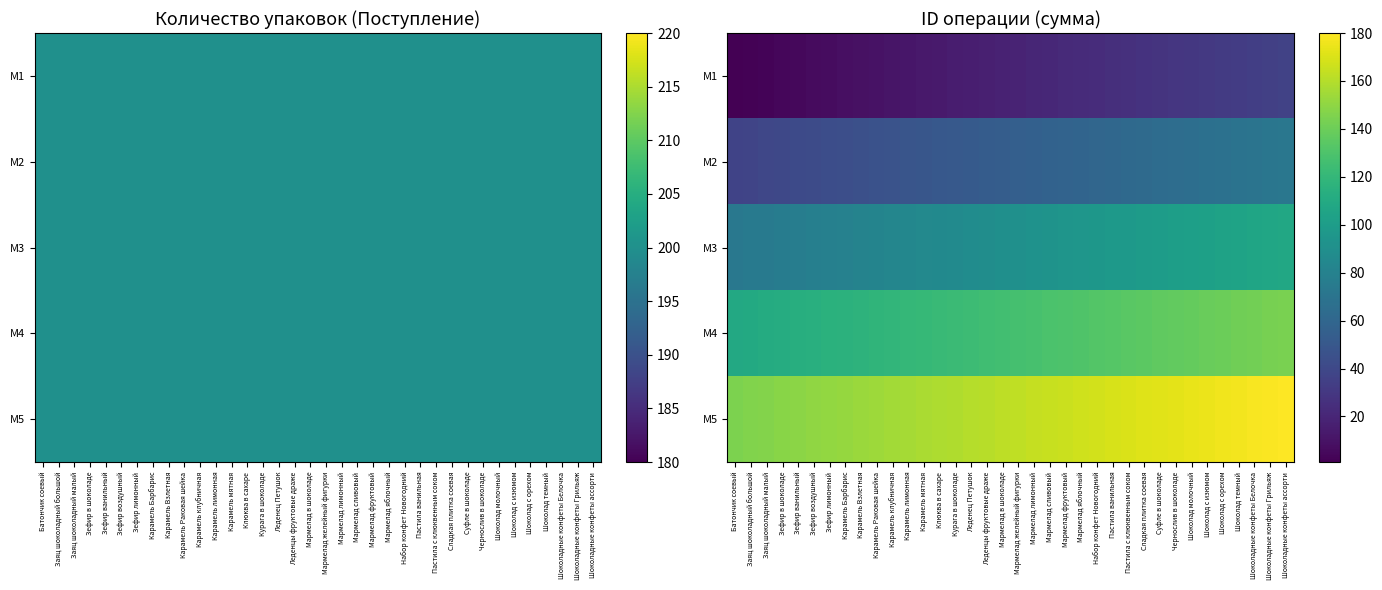

What is the greatest value displayed?

180